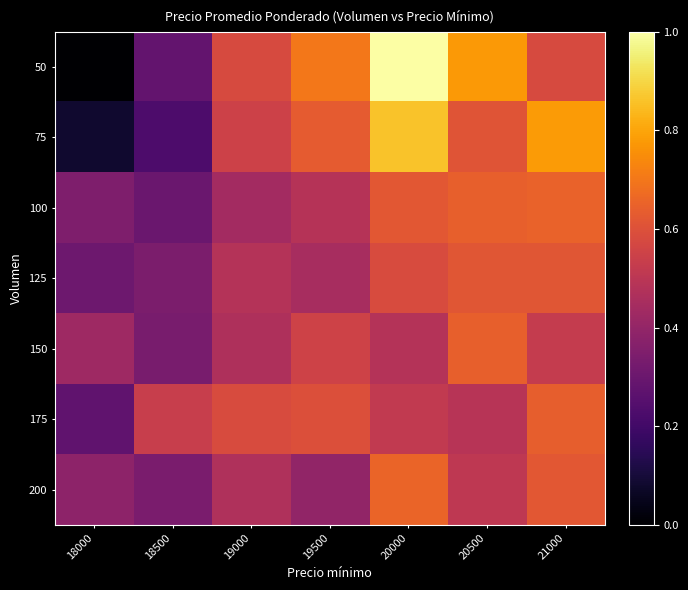

Which series has the largest range (max minus min)?

50